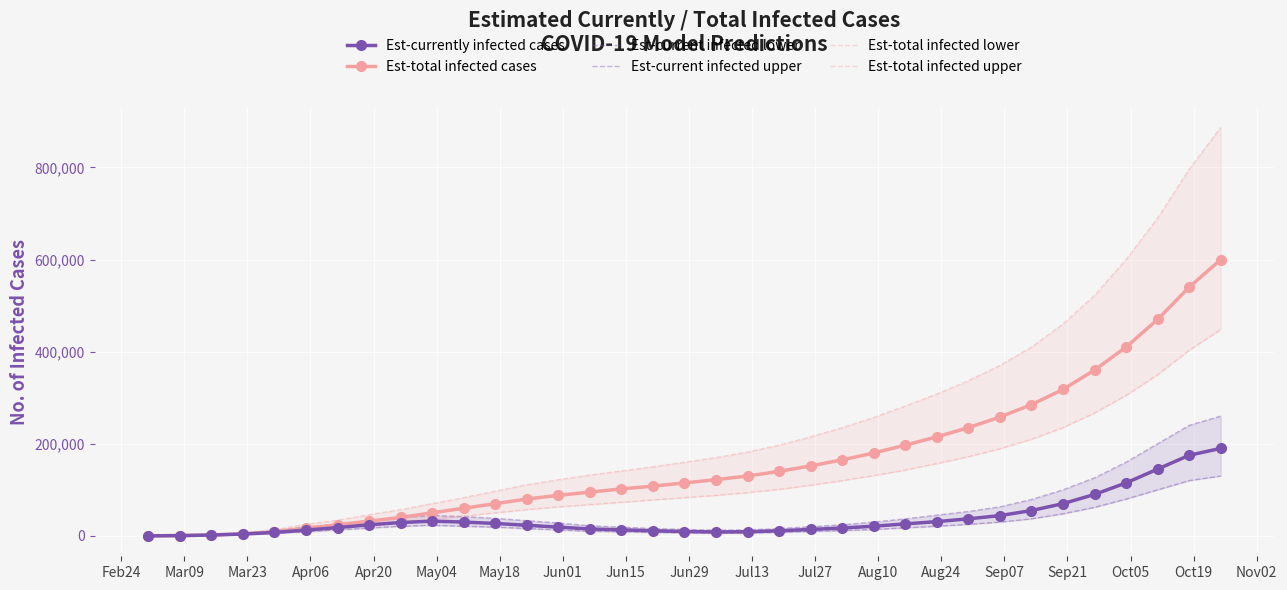

True or false: Est-currently infected cases has more than 0 points higher than both neighbors.

True